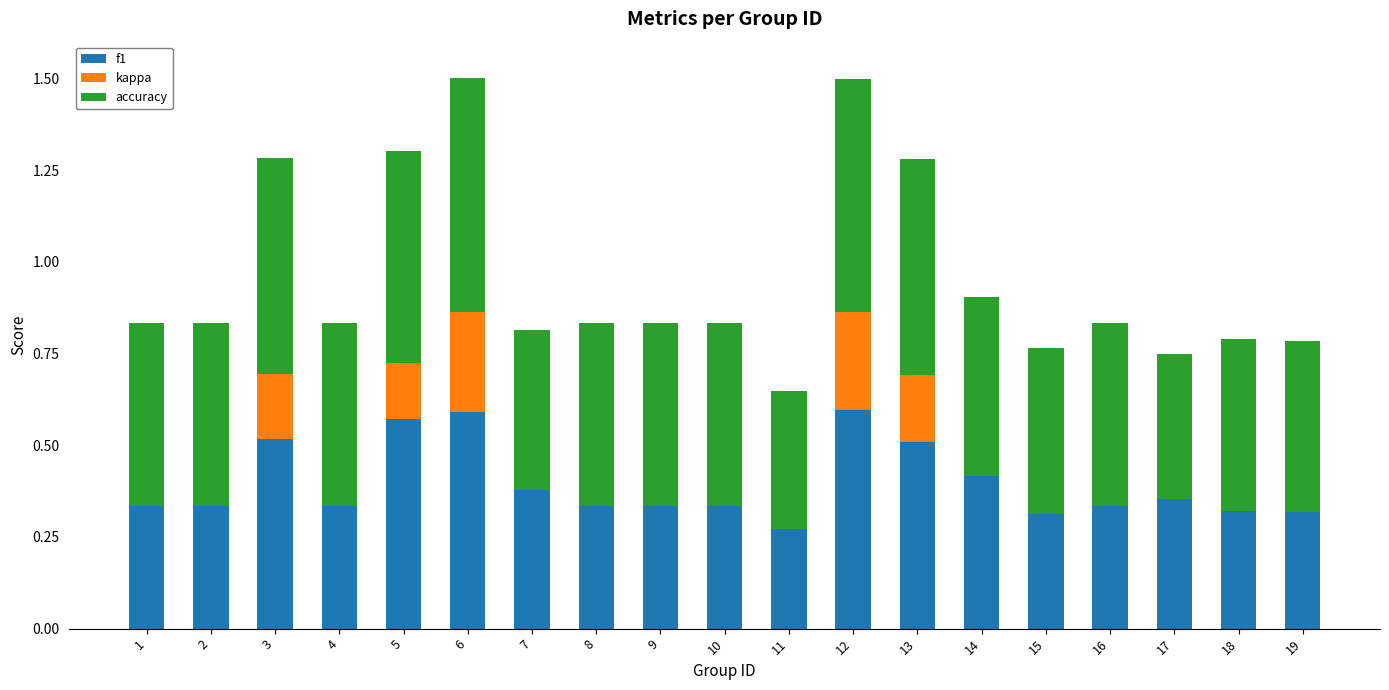

The value of f1 at 8 is 0.1. True or false?

False